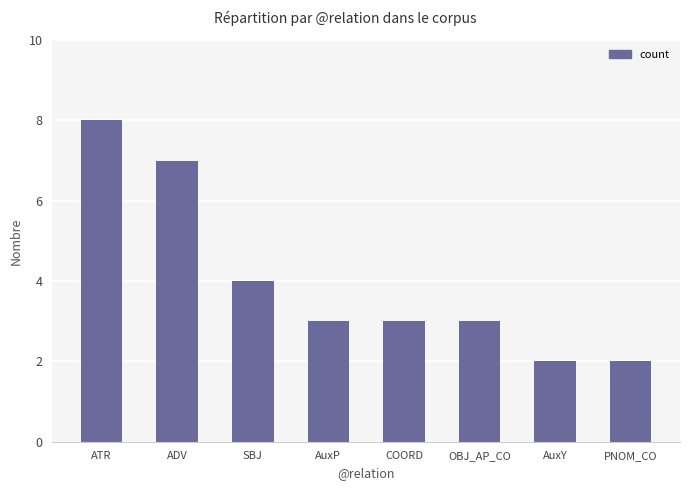

What is the label of the 6th bar from the right?

SBJ